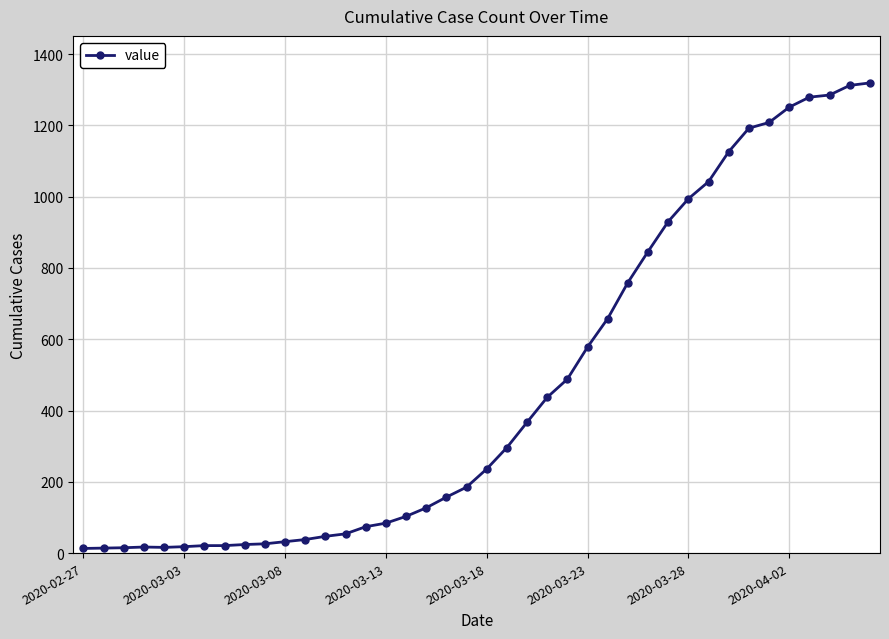

What is the greatest value displayed?

1319